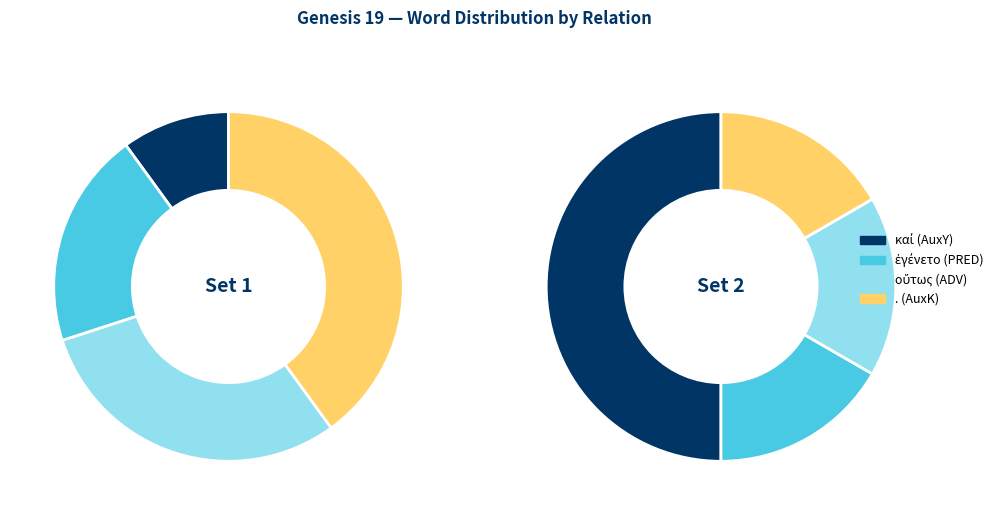

True or false: Leuven|Genesis|19|3 accounts for 43% of the total.

False